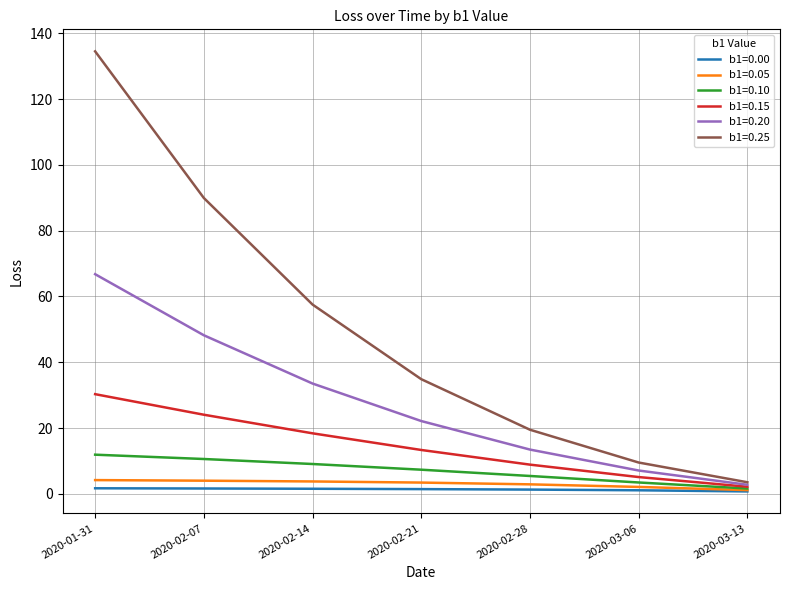

At which category is the sum across all series the highest?

2020-01-31